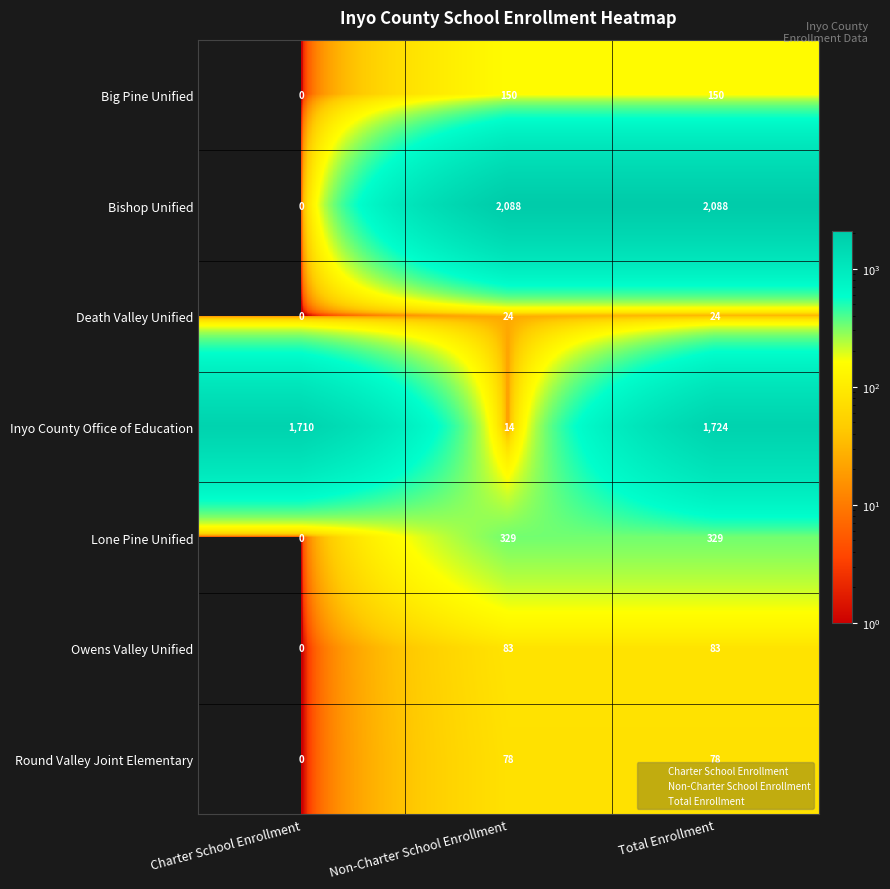

Reading left to right, transcribe all the data shown in this chart.

Big Pine Unified: 0	150	150
Bishop Unified: 0	2088	2088
Death Valley Unified: 0	24	24
Inyo County Office of Education: 1710	14	1724
Lone Pine Unified: 0	329	329
Owens Valley Unified: 0	83	83
Round Valley Joint Elementary: 0	78	78